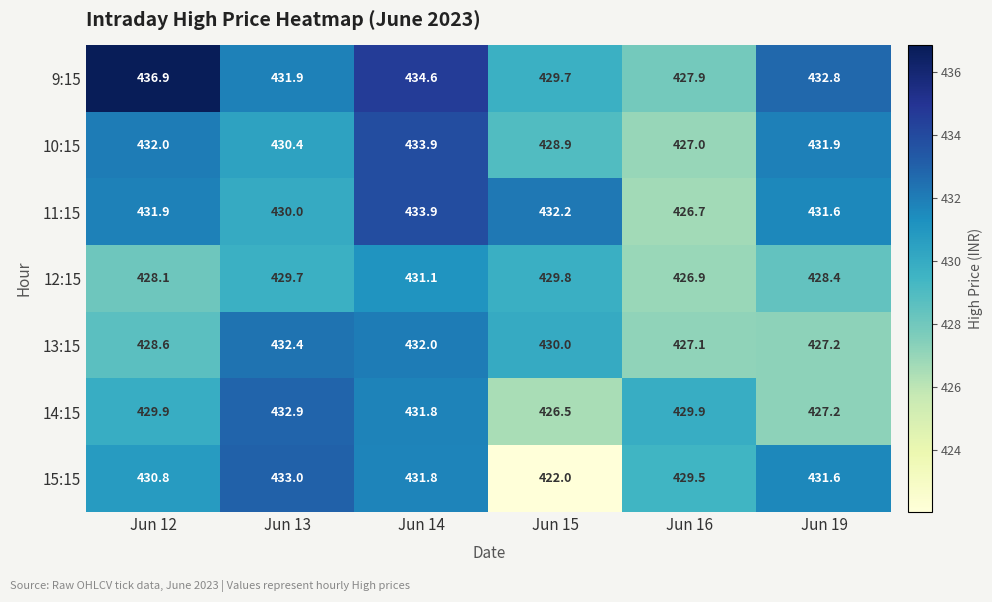

What is the total value across all series at Jun 15?

2999.1